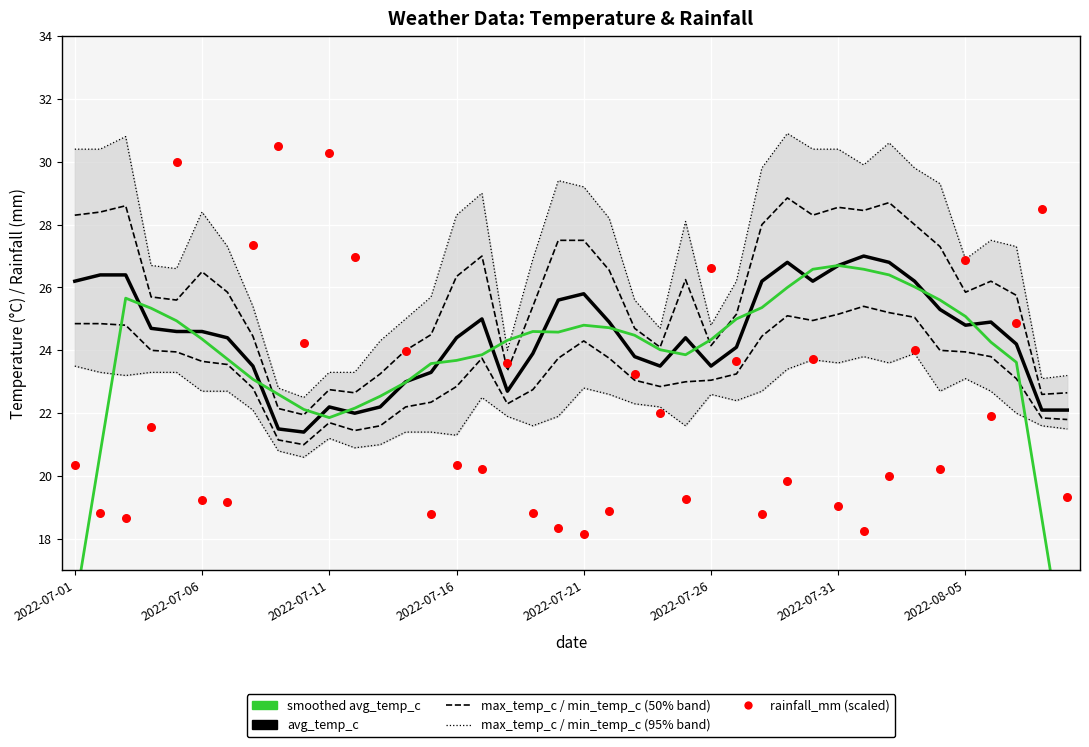

Which series has the widest spread of Y values?

rainfall_mm